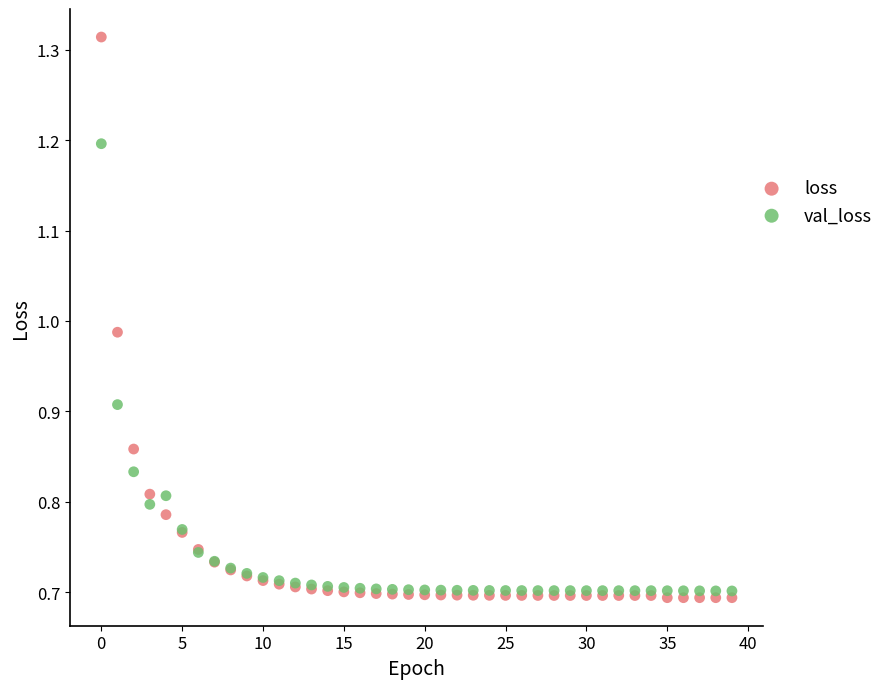

Which series contains the highest Y value?

loss